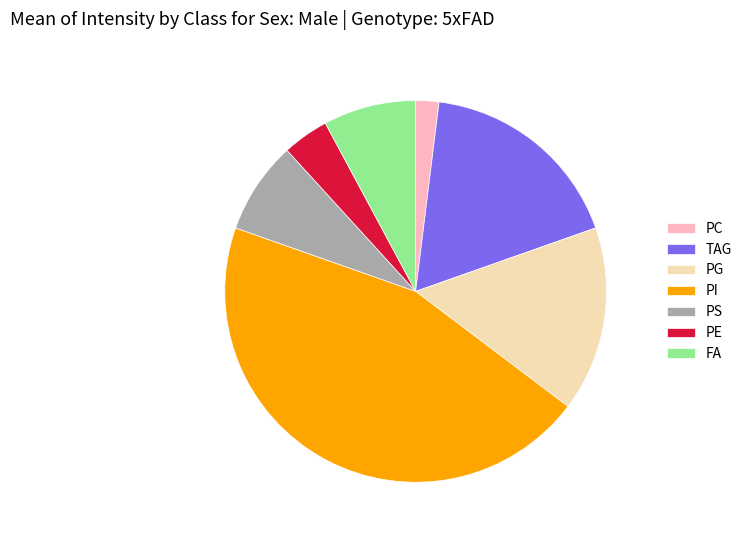

Is there a majority slice in this chart?

No